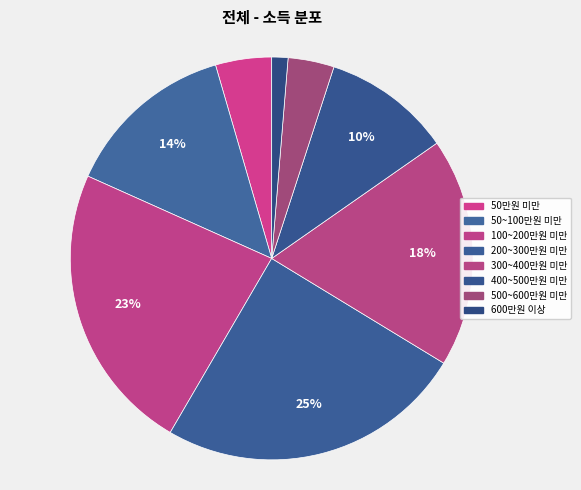

Combined, do 400~500만원 미만 and 300~400만원 미만 account for over 50%?

No